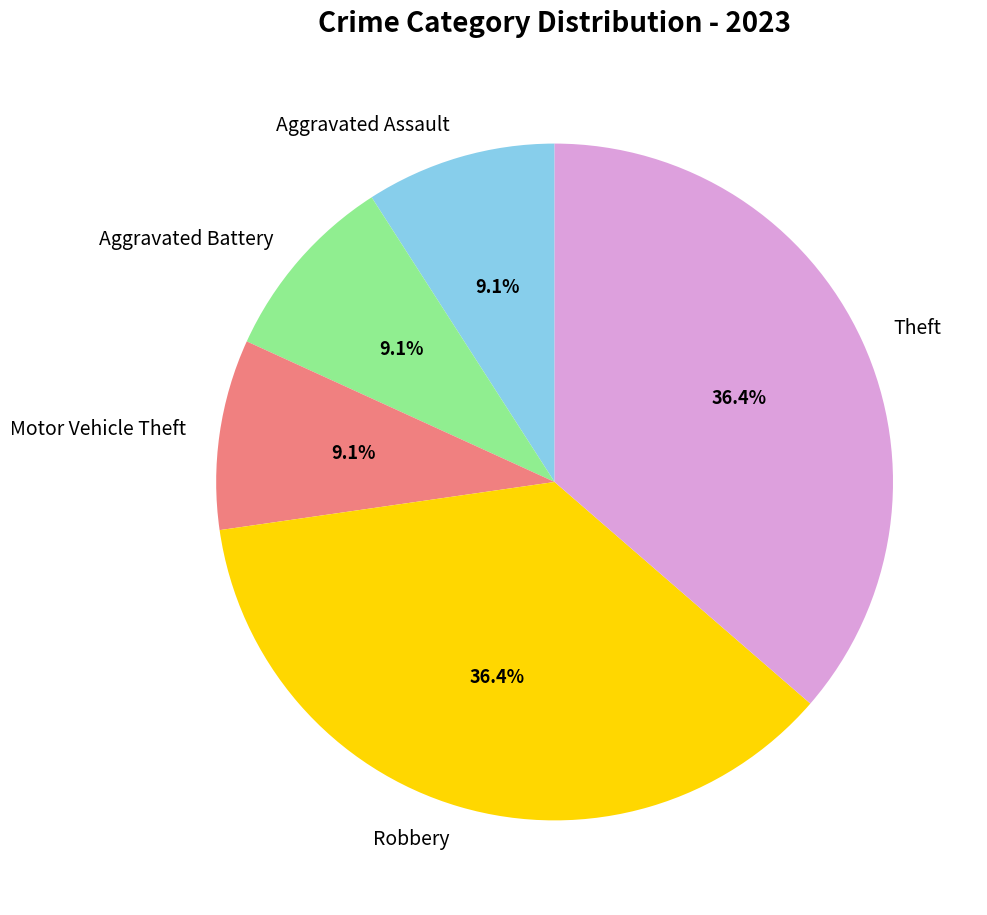

To the nearest percent, what is the combined percentage of Motor Vehicle Theft and Theft?

45%